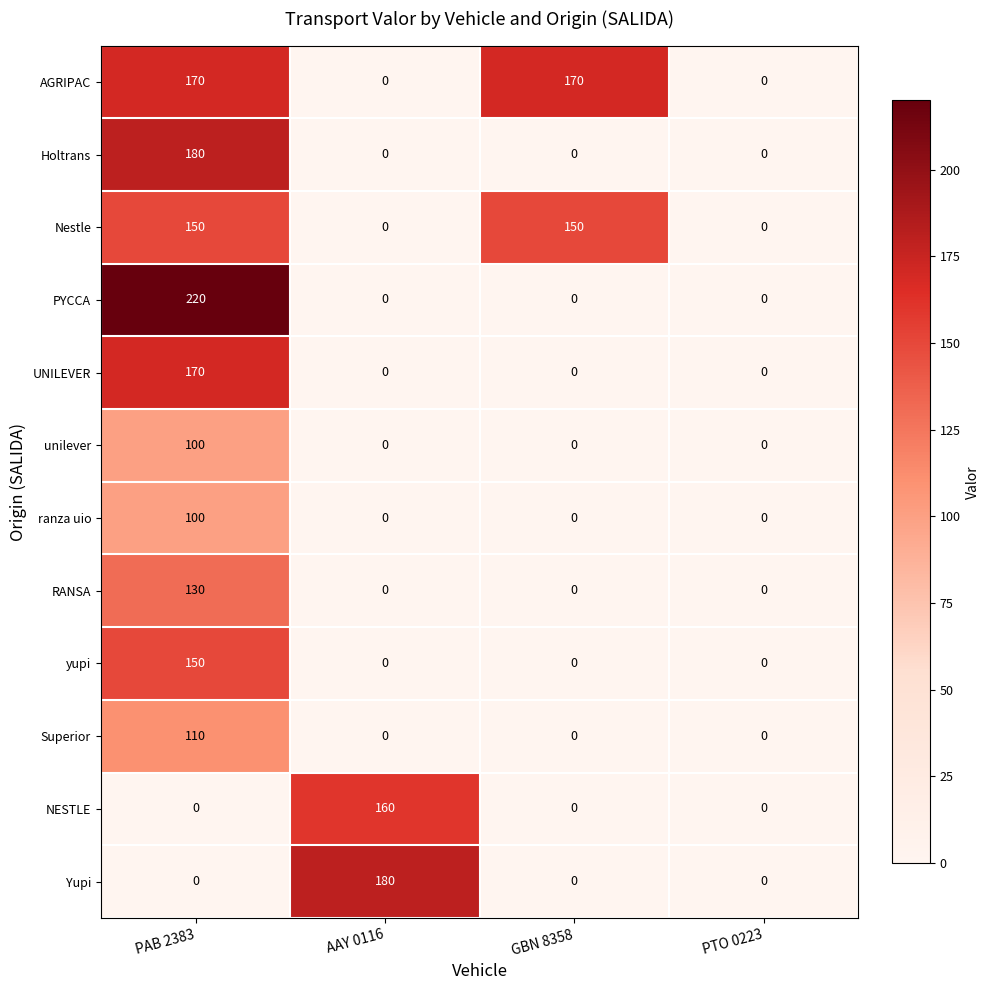

How many distinct data groups are displayed?

12